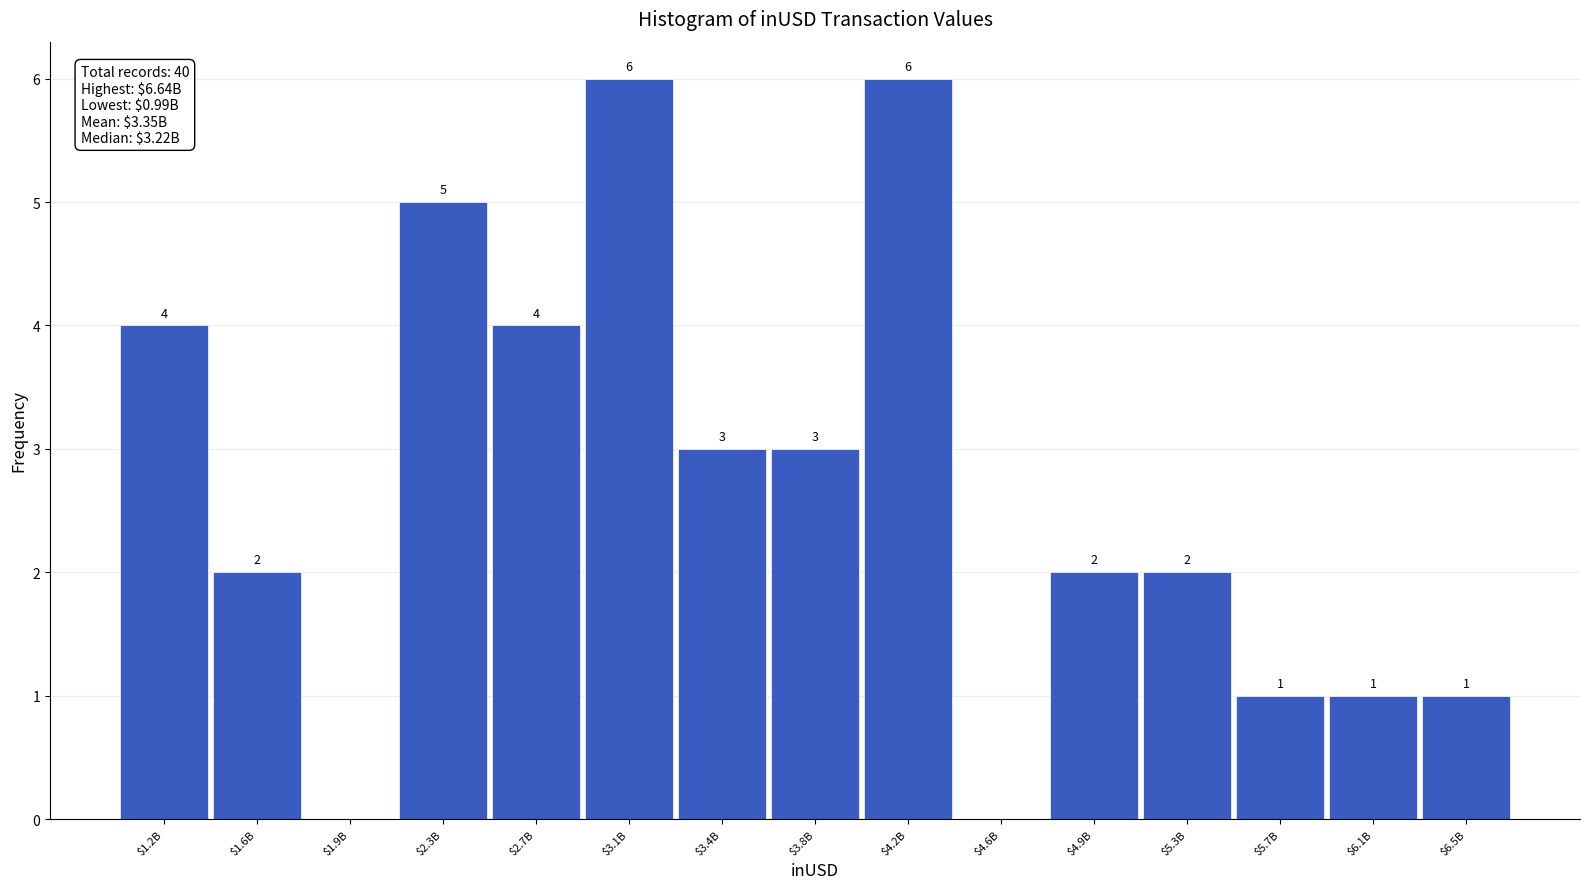

What value does the data have at $4.2B?

6